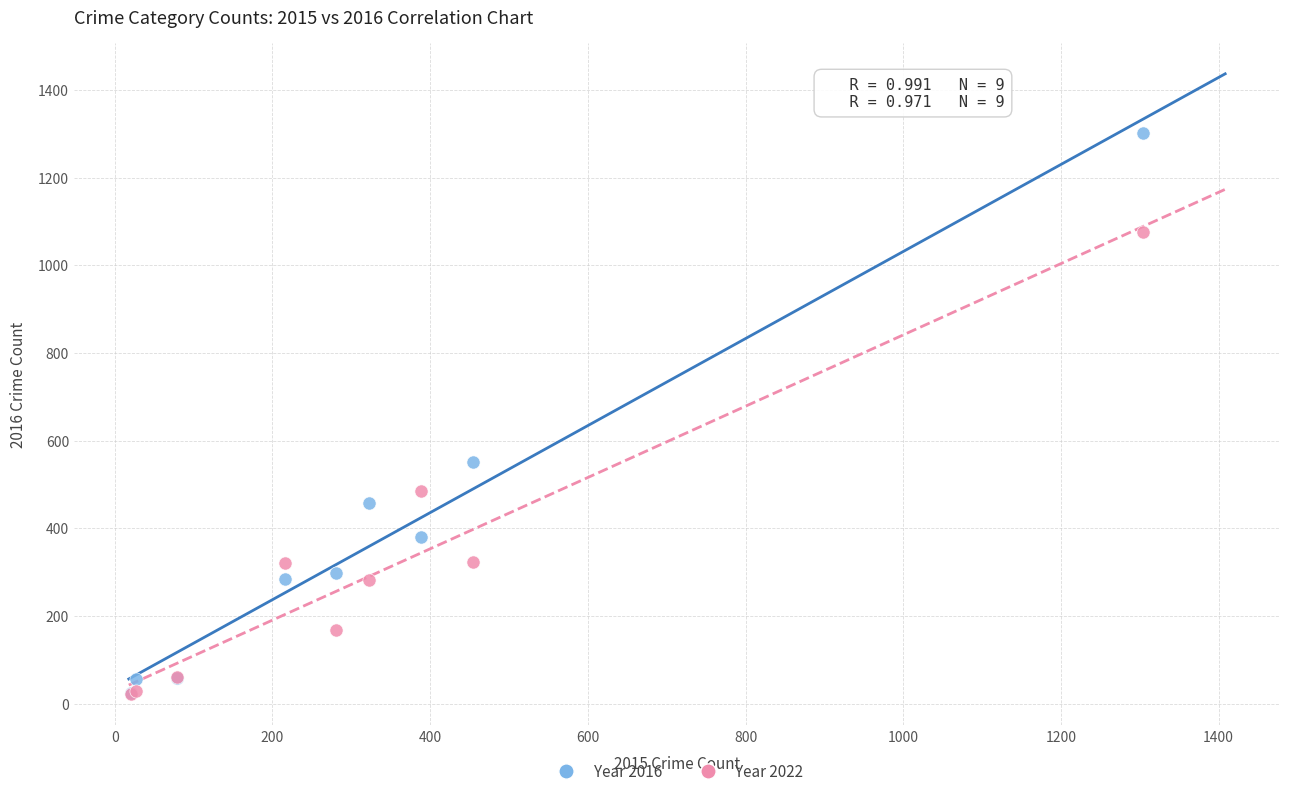

Across all series, what Y value is closest to 662?

552